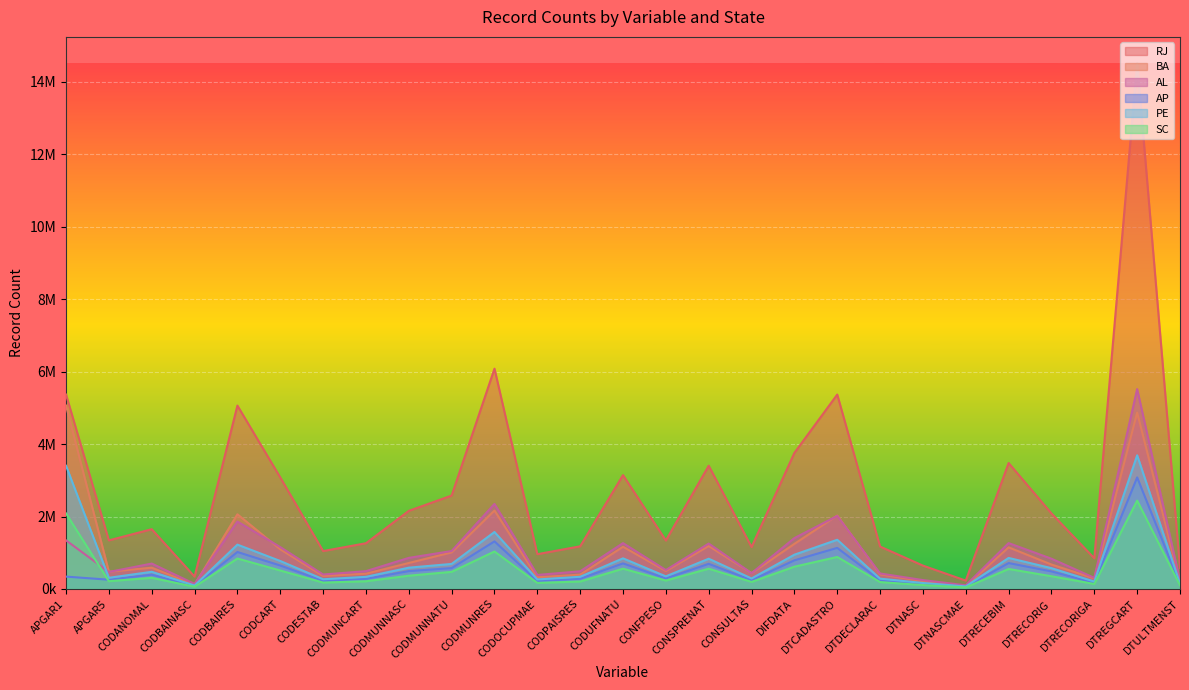

What is the difference between the highest and lowest values at CODBAINASC?

279724